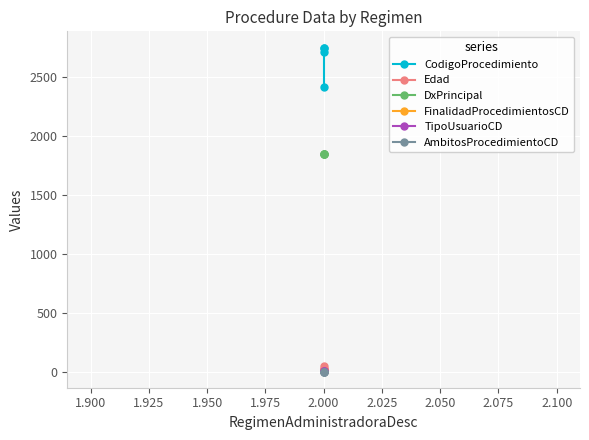

What is the value of the TipoUsuarioCD point at the 3rd from the left?

1